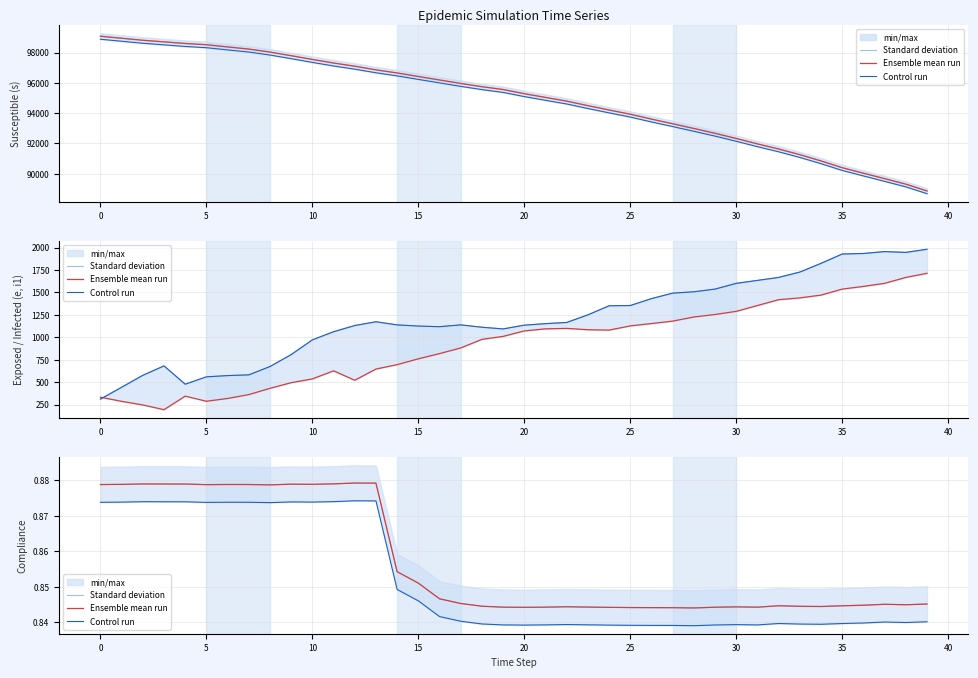

Reading left to right, list all the values displayed in this chart.

Standard deviation: 0.9	0.9	0.9	0.9	0.9	0.9	0.9	0.9	0.9	0.9	0.9	0.9	0.9	0.9	0.9	0.9	0.8	0.8	0.8	0.8	0.8	0.8	0.8	0.8	0.8	0.8	0.8	0.8	0.8	0.8	0.8	0.8	0.8	0.8	0.8	0.8	0.8	0.8	0.8	0.8
Ensemble mean run: 0.9	0.9	0.9	0.9	0.9	0.9	0.9	0.9	0.9	0.9	0.9	0.9	0.9	0.9	0.9	0.9	0.8	0.8	0.8	0.8	0.8	0.8	0.8	0.8	0.8	0.8	0.8	0.8	0.8	0.8	0.8	0.8	0.8	0.8	0.8	0.8	0.8	0.8	0.8	0.8
Control run: 0.9	0.9	0.9	0.9	0.9	0.9	0.9	0.9	0.9	0.9	0.9	0.9	0.9	0.9	0.8	0.8	0.8	0.8	0.8	0.8	0.8	0.8	0.8	0.8	0.8	0.8	0.8	0.8	0.8	0.8	0.8	0.8	0.8	0.8	0.8	0.8	0.8	0.8	0.8	0.8